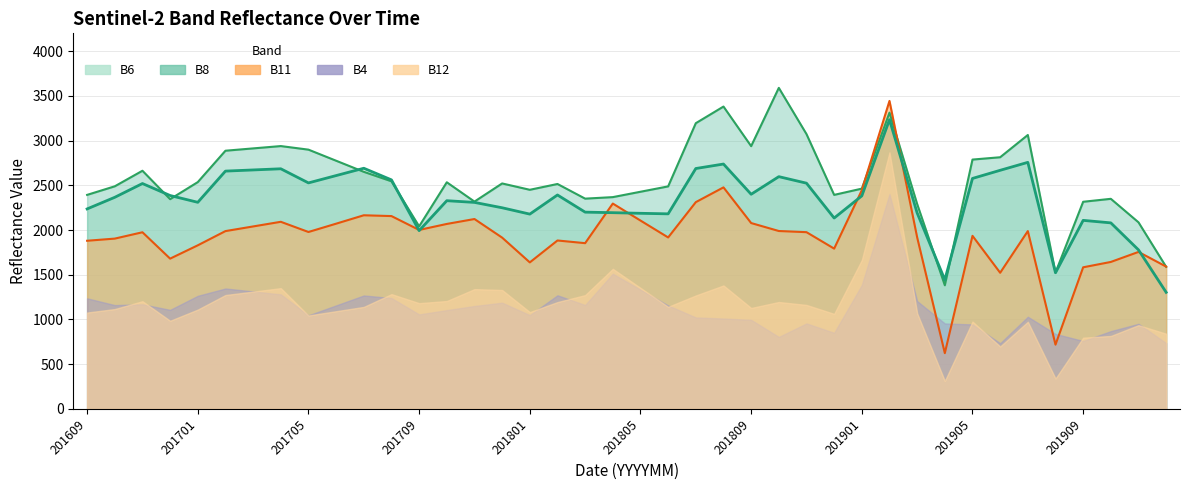

What is the smallest value displayed?

623